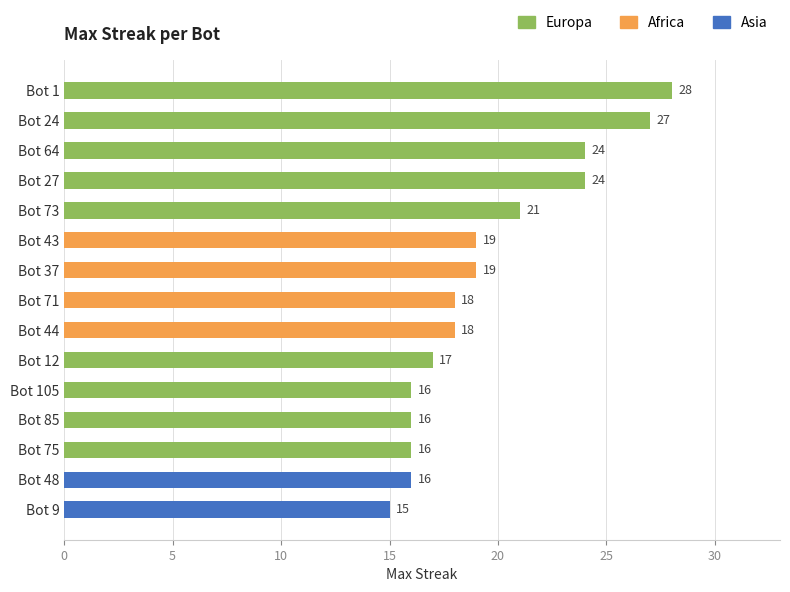

Which has a higher value, Bot 105 or Bot 43?

Bot 43